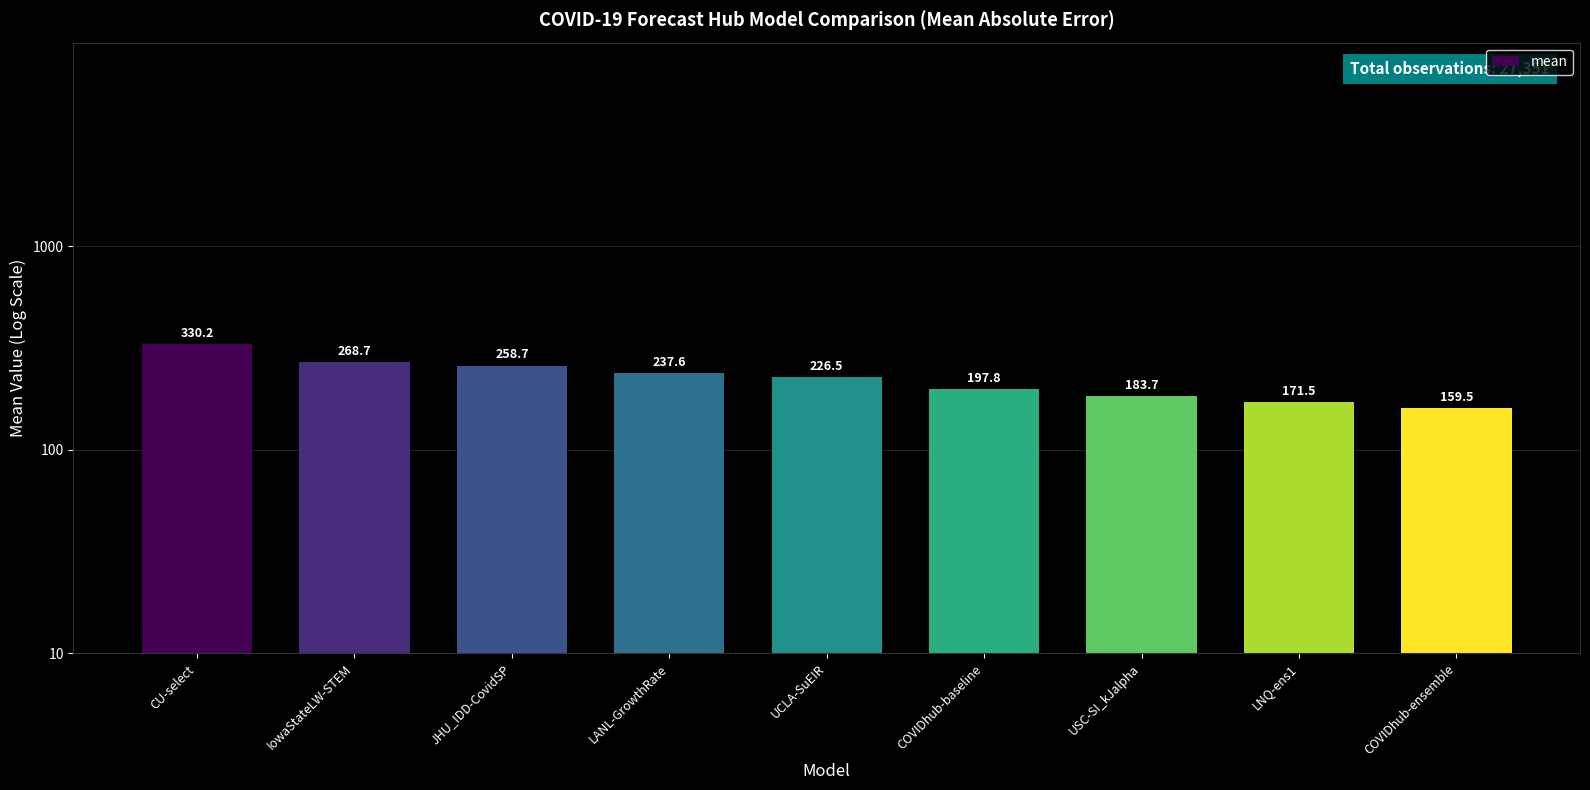

What position from the left is UCLA-SuEIR?

5